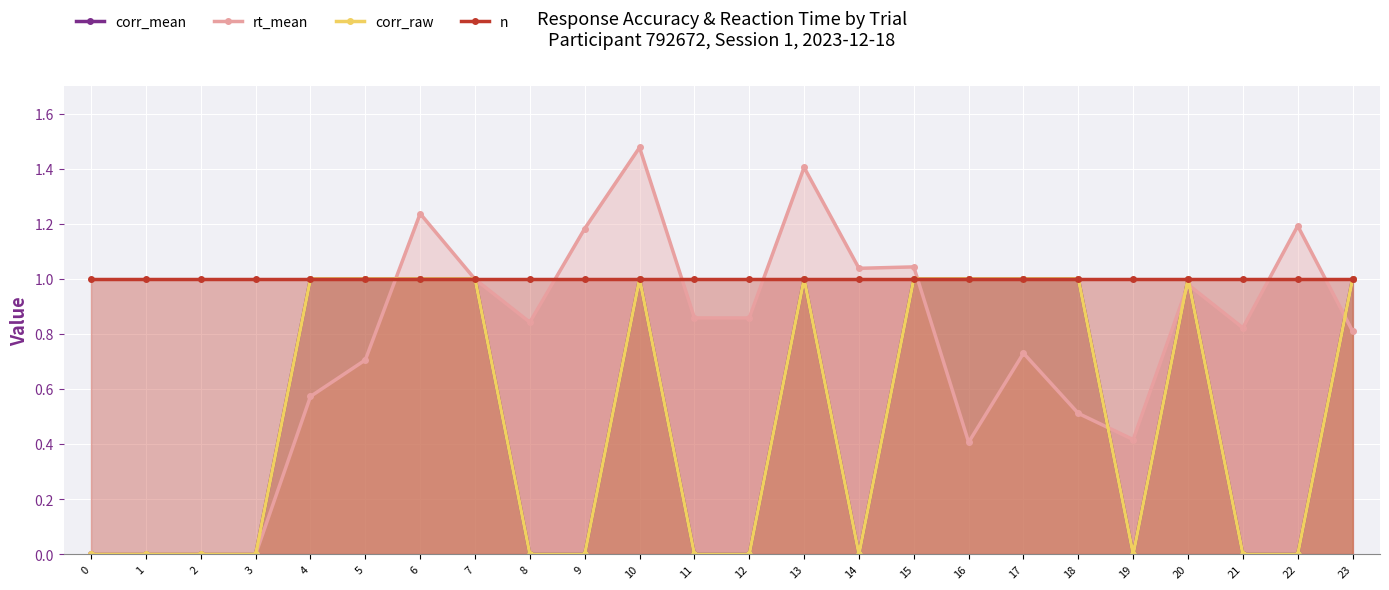

How many intersections are there between corr_raw and rt_mean?

8